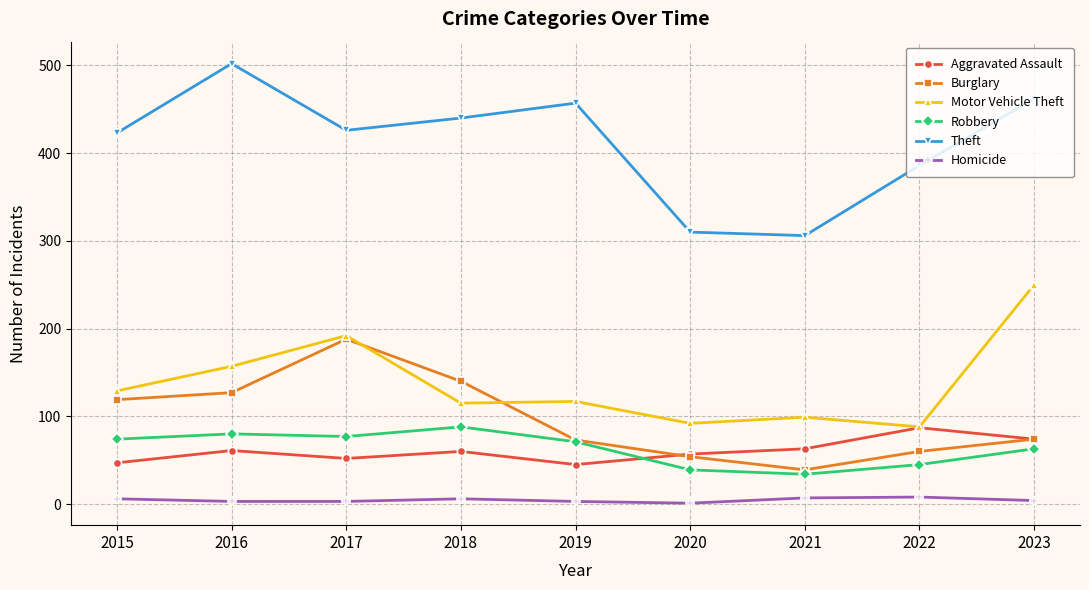

How many interior local peaks does the Burglary series have?

1